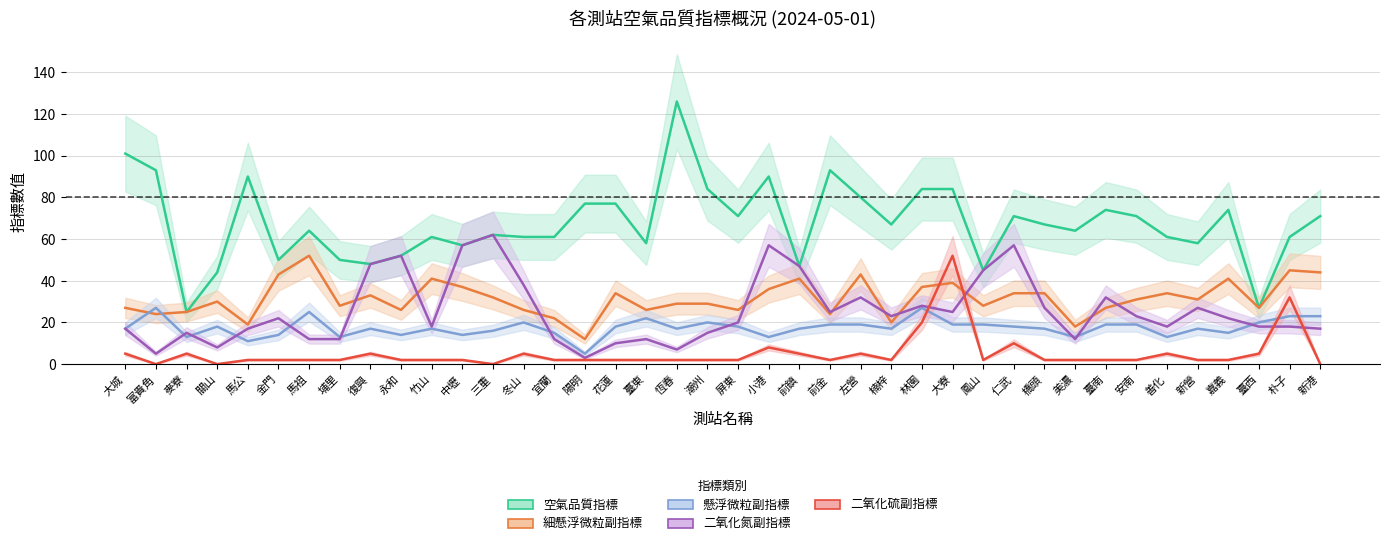

What is the total value across all series at 鳳山?

139